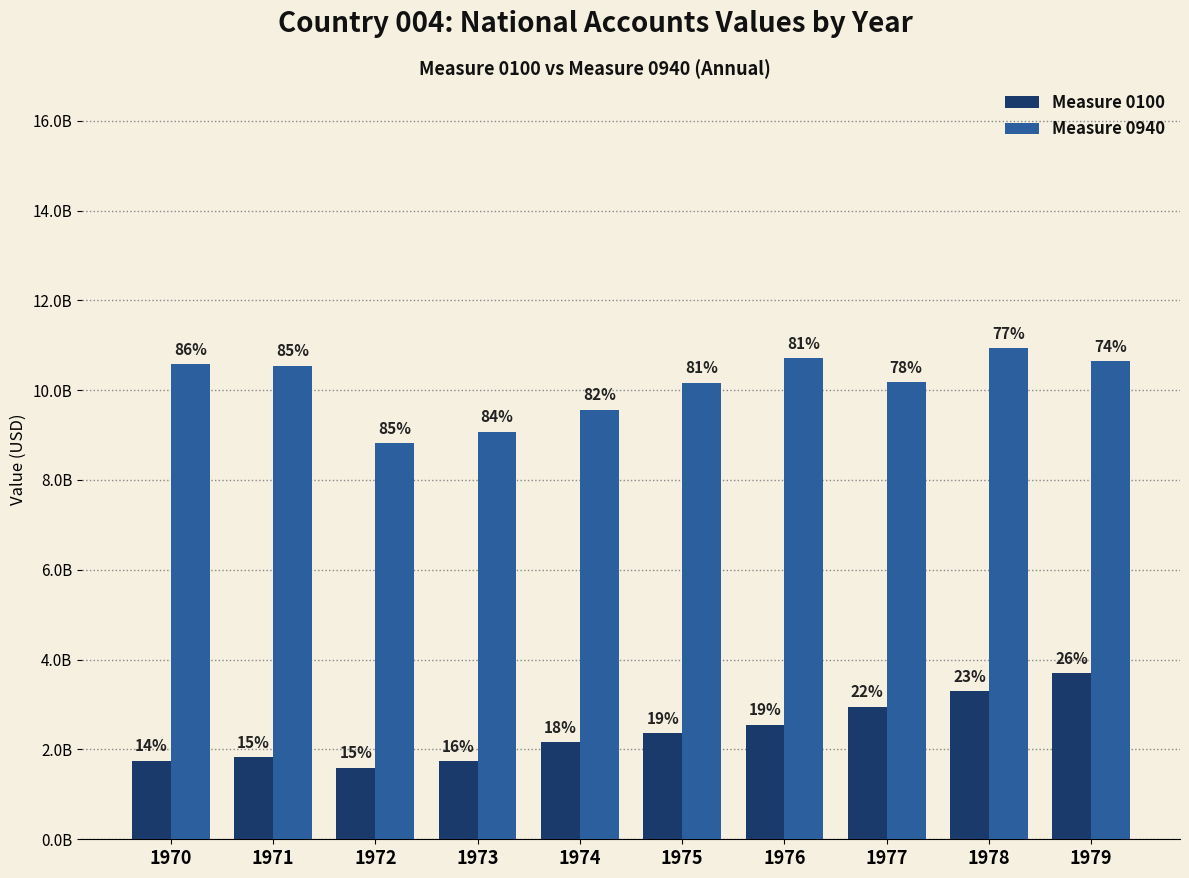

Are the bars horizontal?

No